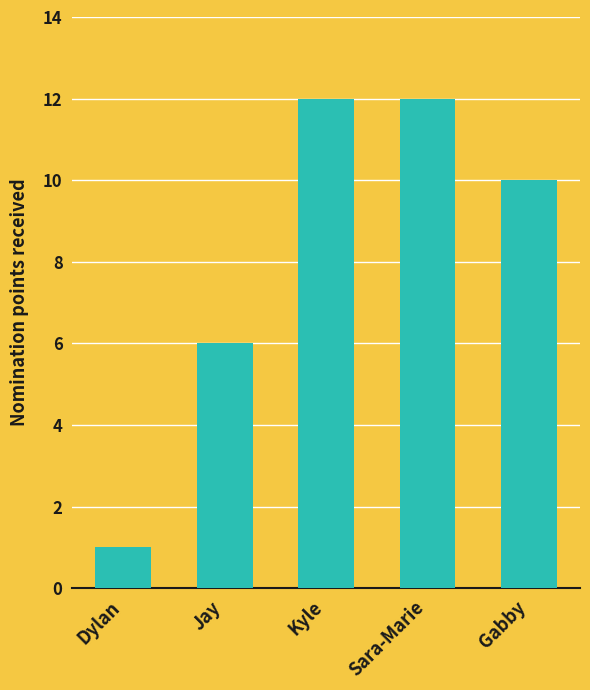

Reading left to right, what are all the values shown in this chart?

1	6	12	12	10